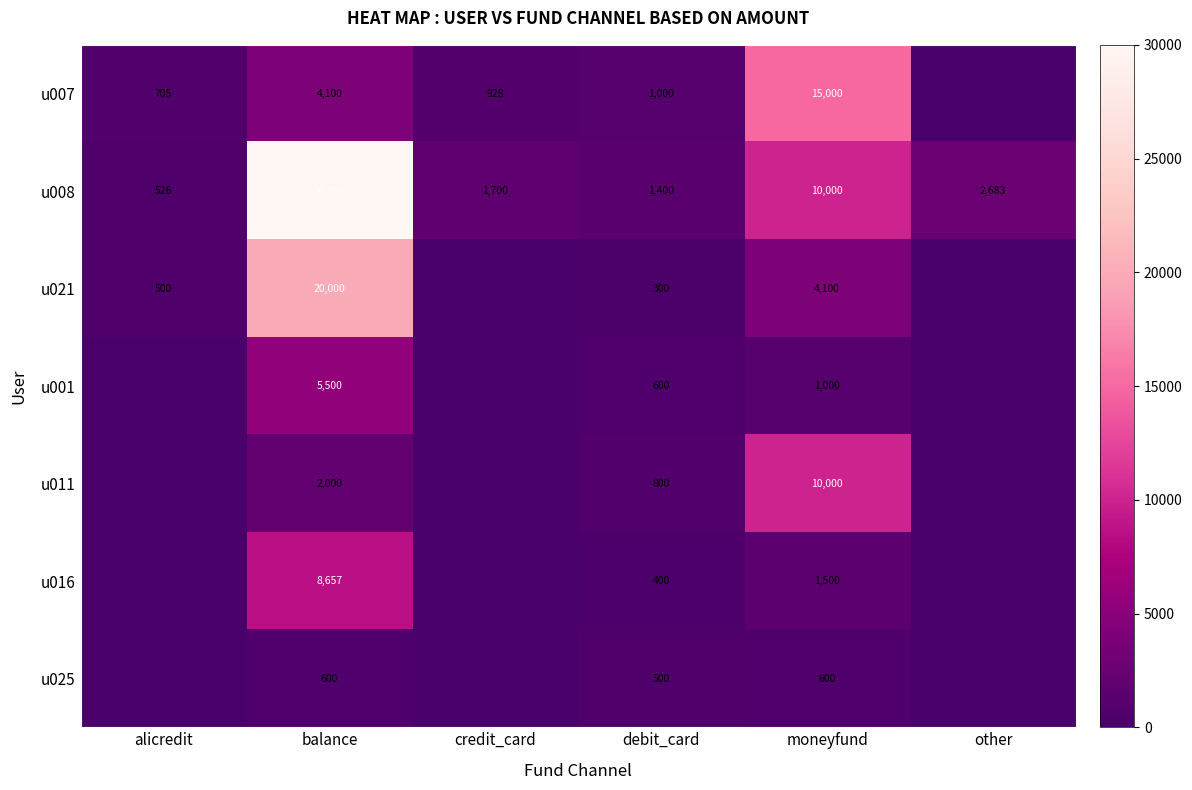

Is the value of u007 at debit_card greater than the value of u016 at moneyfund?

No